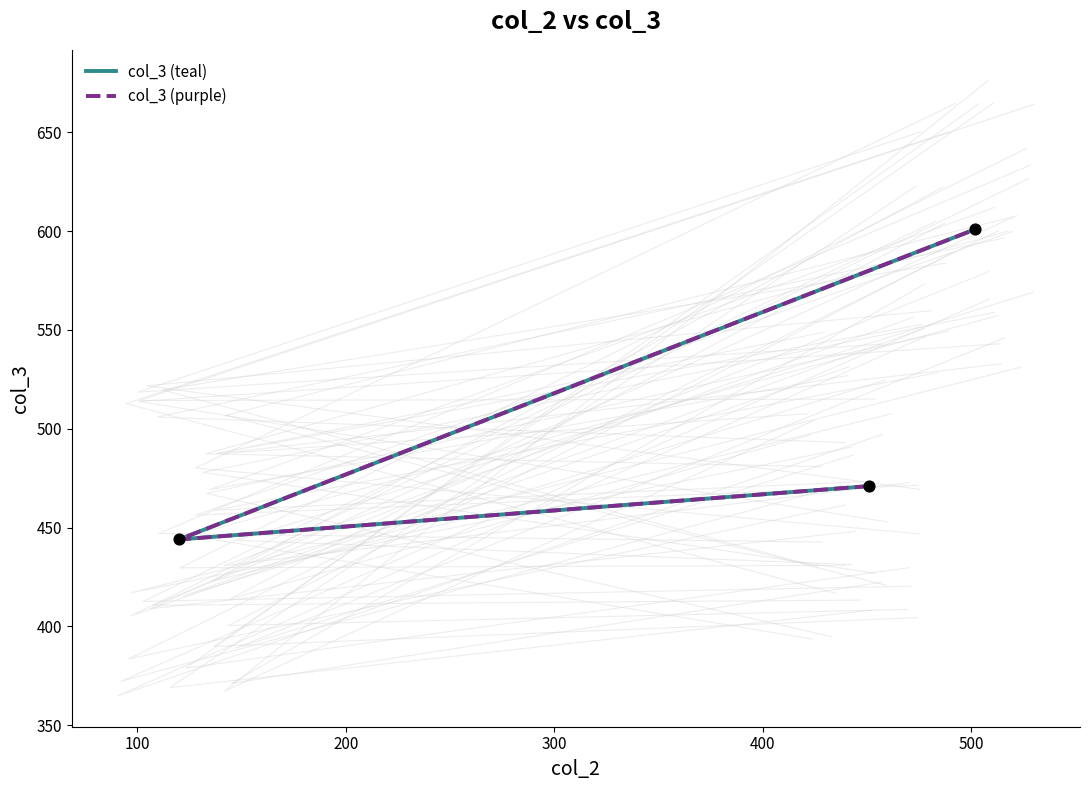

Which series contains the lowest Y value?

col_3 (teal)